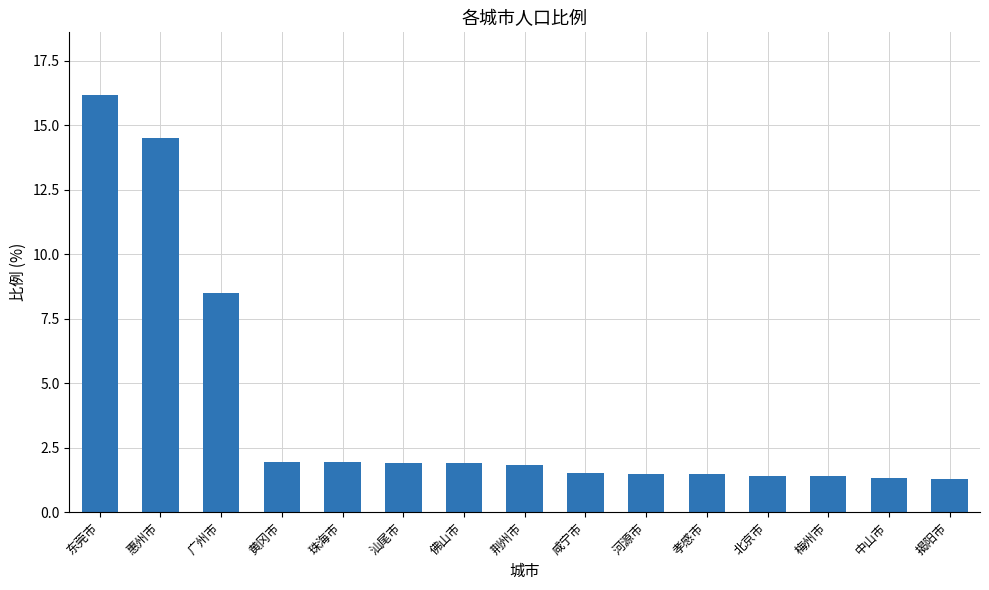

At which label is the value closest to 8?

广州市